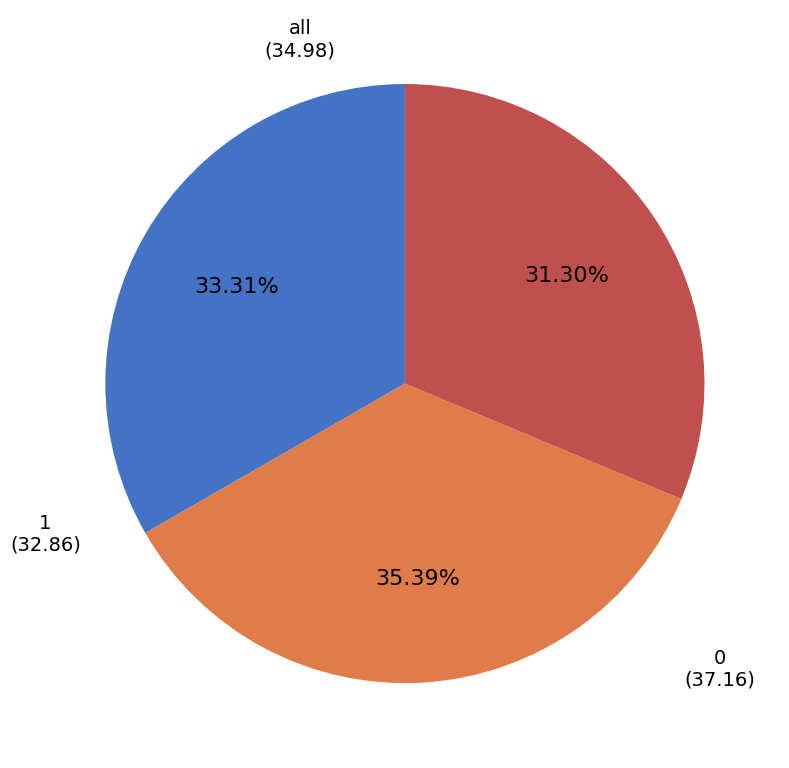

To the nearest percent, what is the average slice percentage?

33%